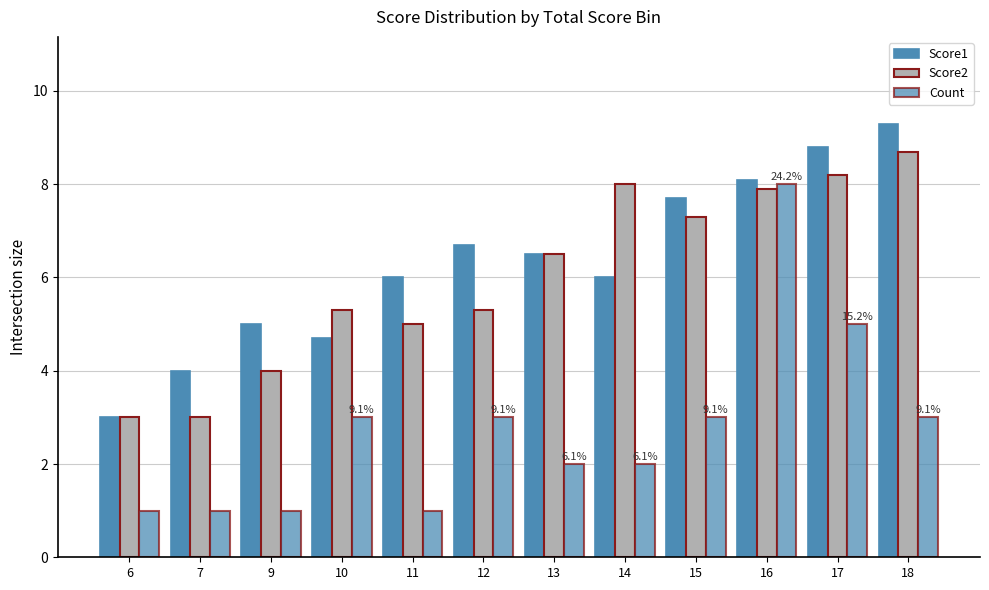

How many data points does each series have?

12